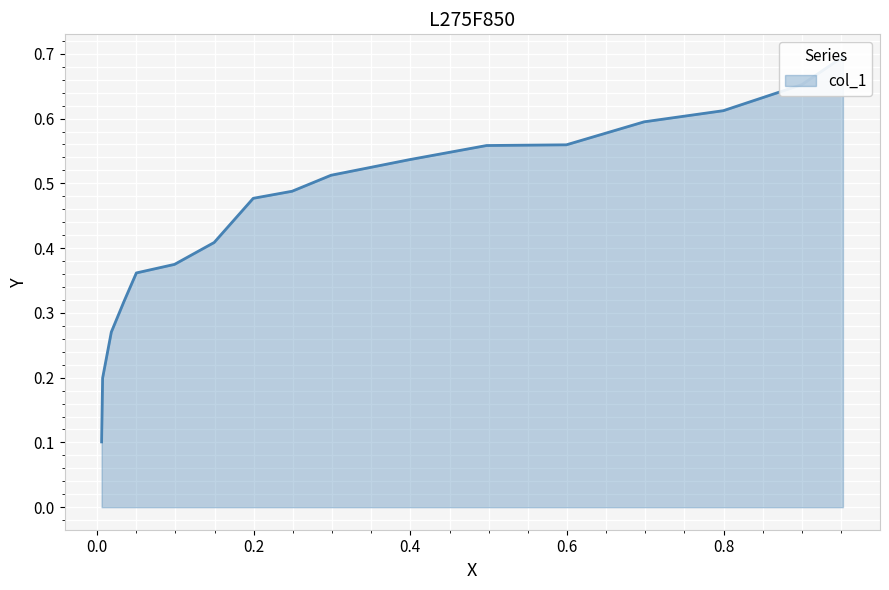

What is the label of the 16th point from the left?

15